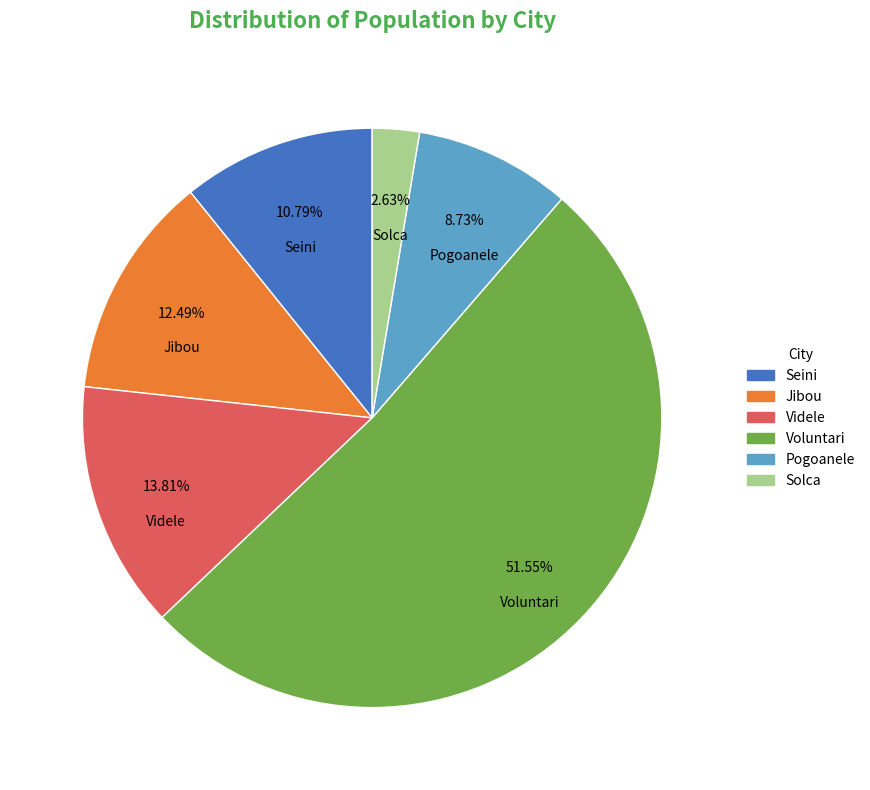

The Seini slice represents 11% of the pie. True or false?

True